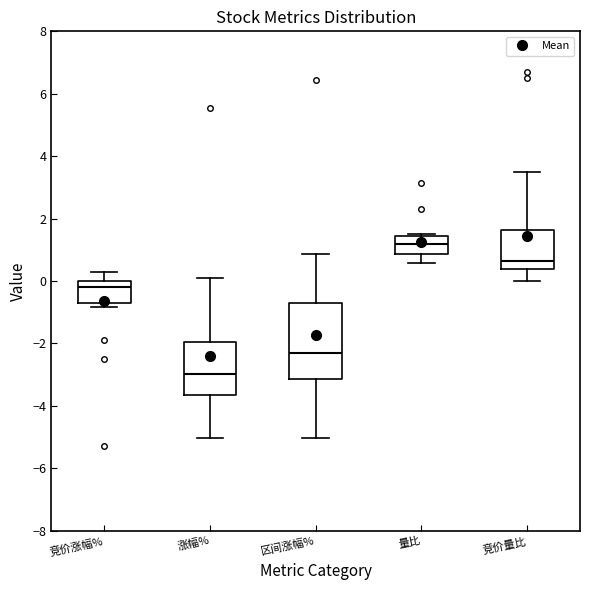

Comparing the boxes themselves (not the whiskers), which one is the tallest?

区间涨幅%